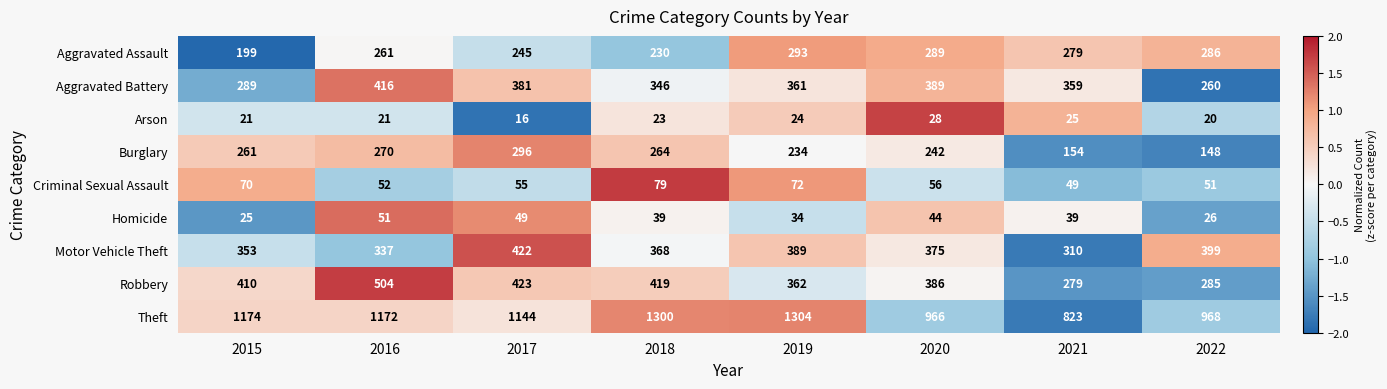

What is the maximum value for Criminal Sexual Assault?

79